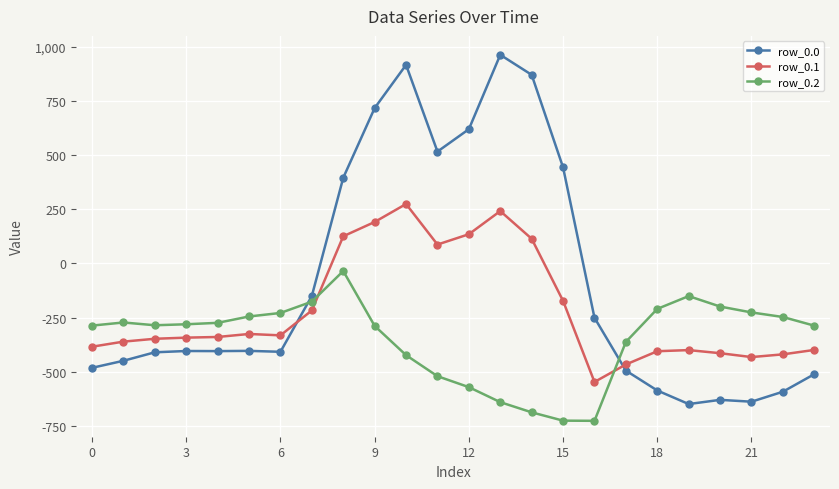

Which series has the largest total across all categories?

row_0.0